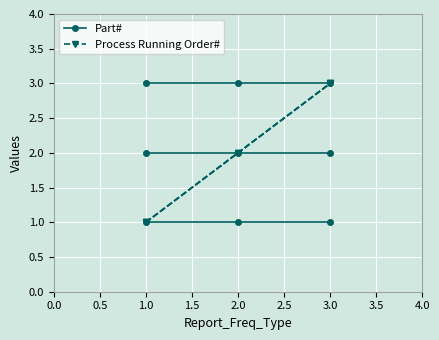

What is the label of the 2nd point from the left?

2.0